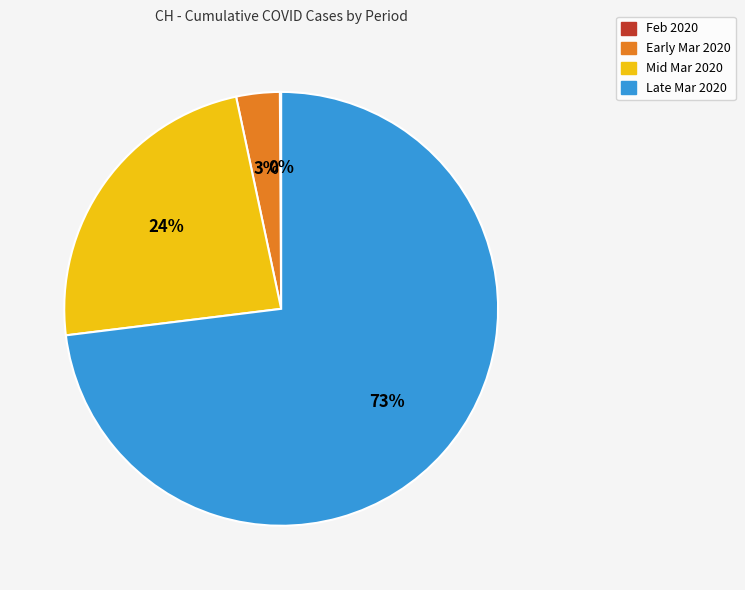

The Early Mar 2020 slice represents 3% of the pie. True or false?

True